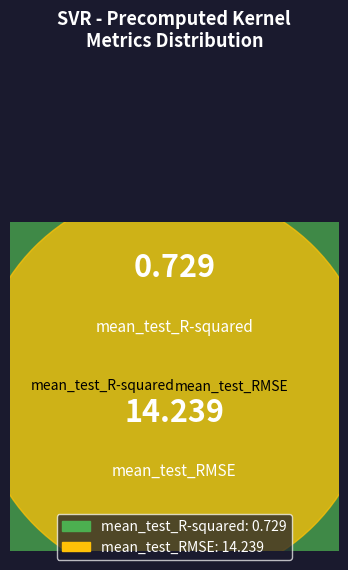

How many slices are in this pie chart?

2